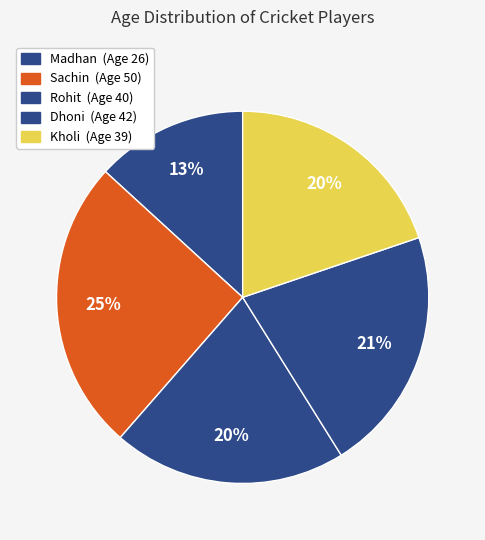

Which category has the biggest portion of the pie?

Sachin